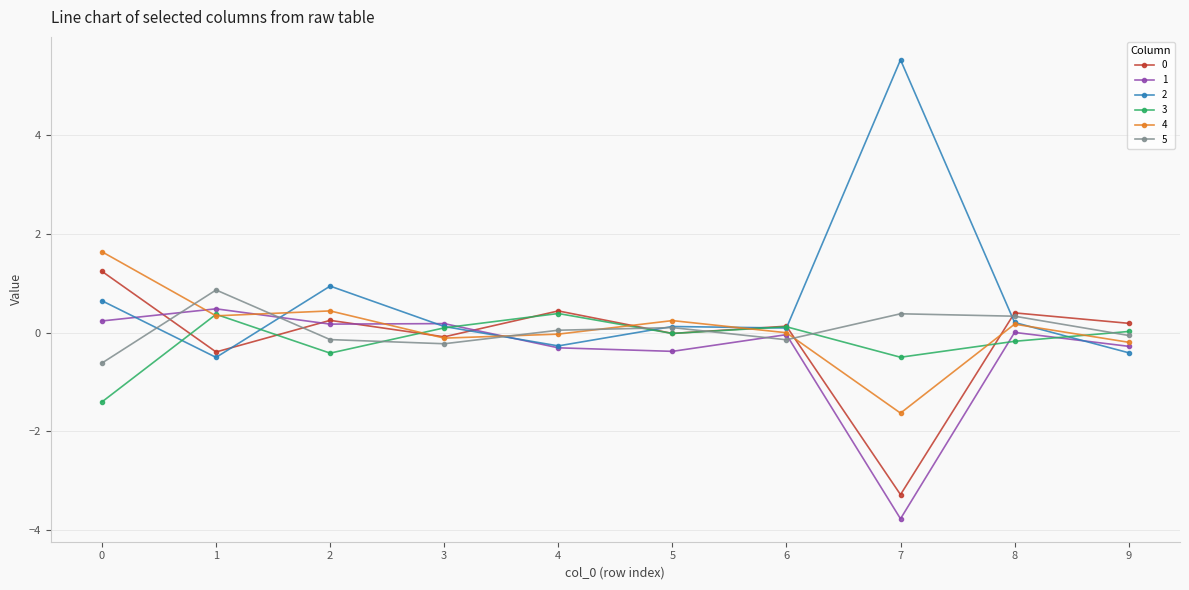

Where is the first local maximum for 1?

1